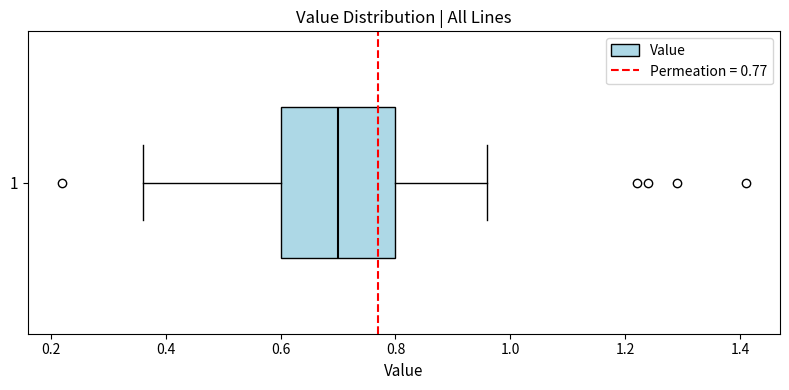

Read this box plot against the x-axis: the position of the median line, the range covered by the box, and the ends of both whiskers. The values are not printed on the chart, so give them approximately, as read against the axis.

median 0.70, box 0.60 to 0.80, whiskers 0.36 to 0.96